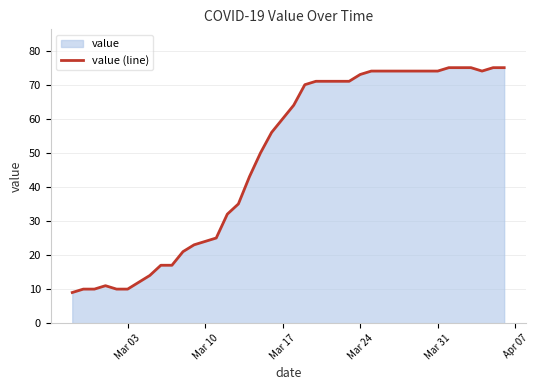

What is the smallest value displayed?

9